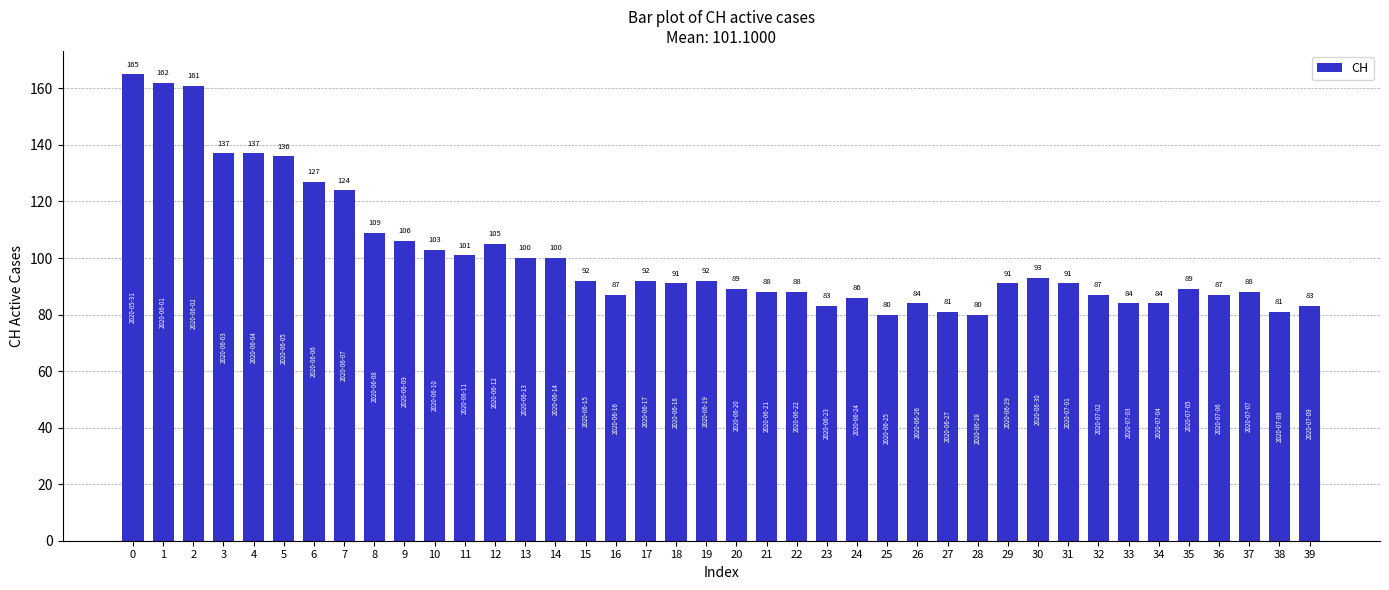

What is the ratio of the value at 22 to the value at 38?

1.1